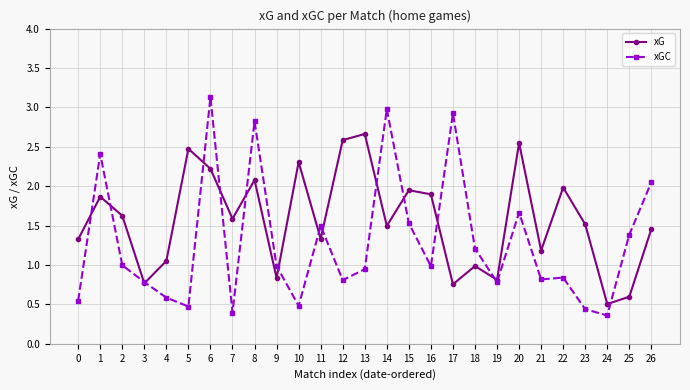

What is the maximum value for xGC?

3.1